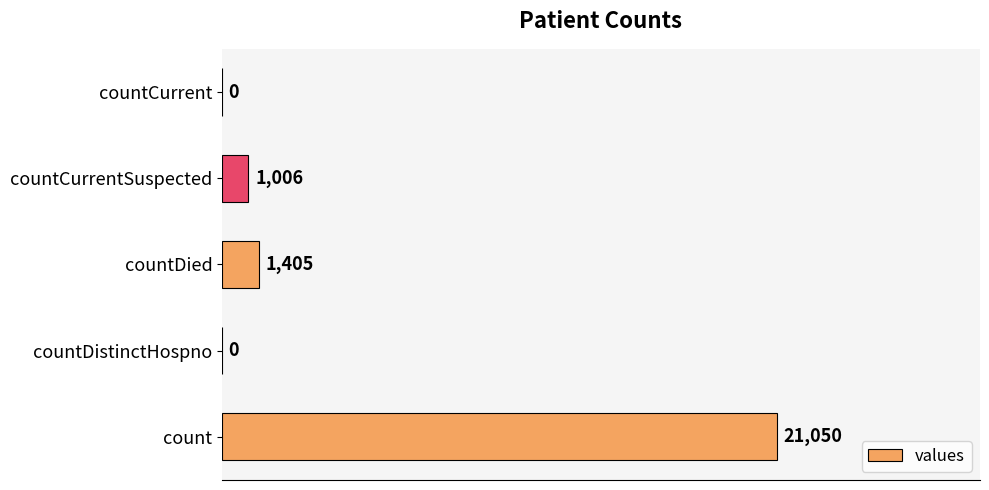

What is the change in value from count to countCurrentSuspected?

-20044